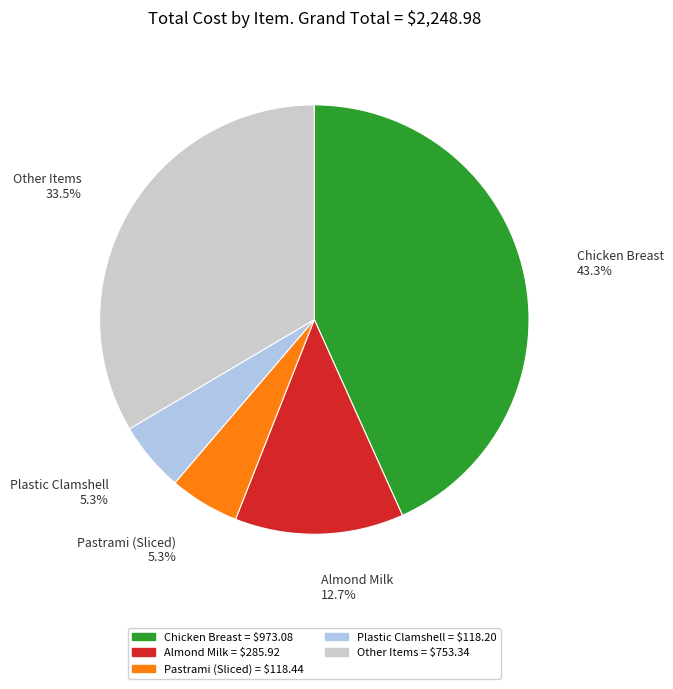

Does Other Items represent more than half of the total?

No